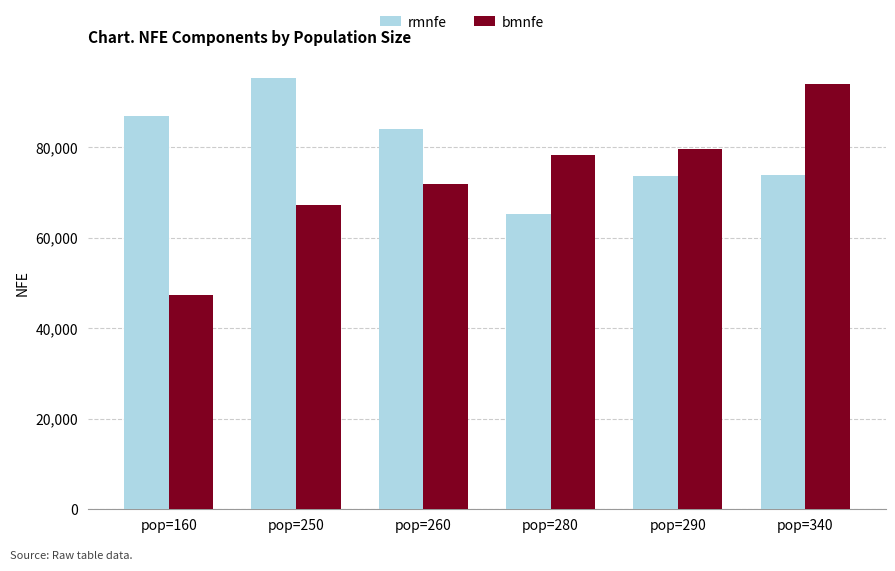

Does the chart contain stacked bars?

No